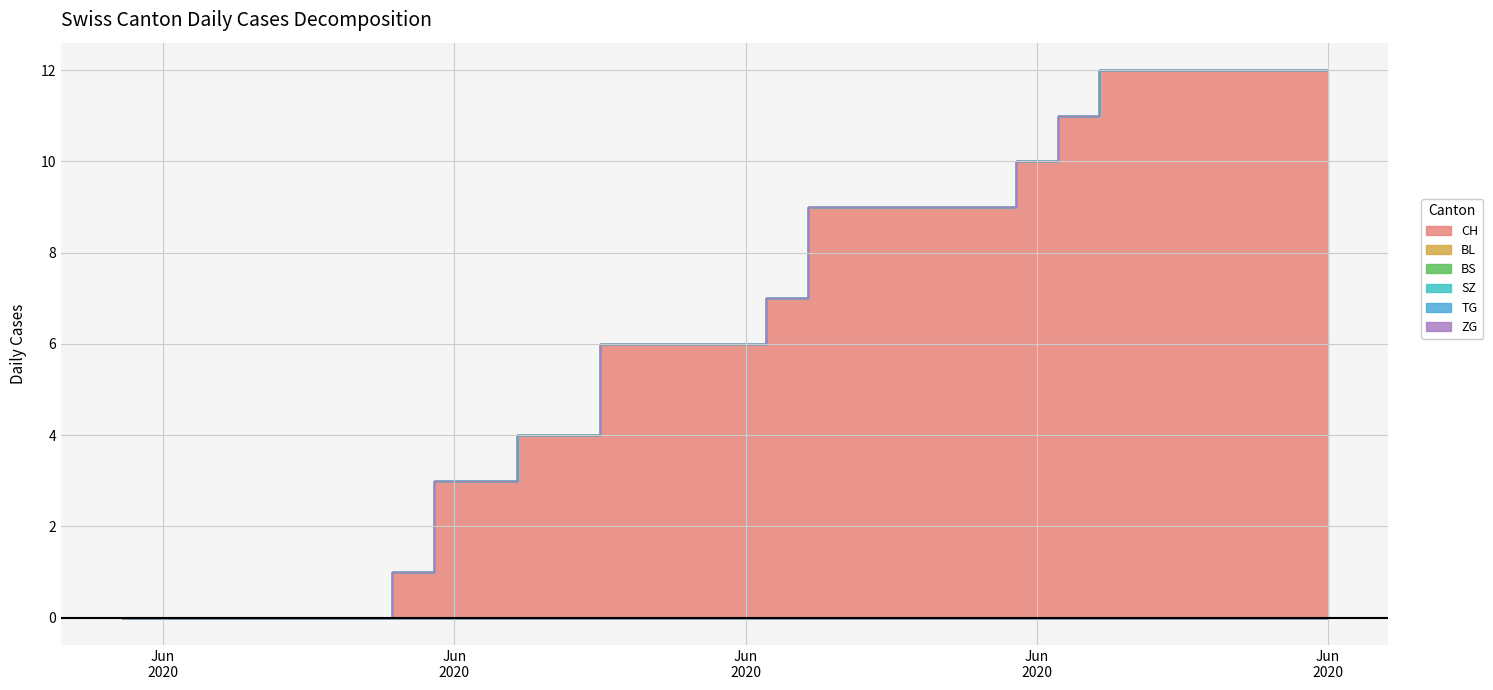

Is it true that CH equals 16 at 2020-06-28?

False